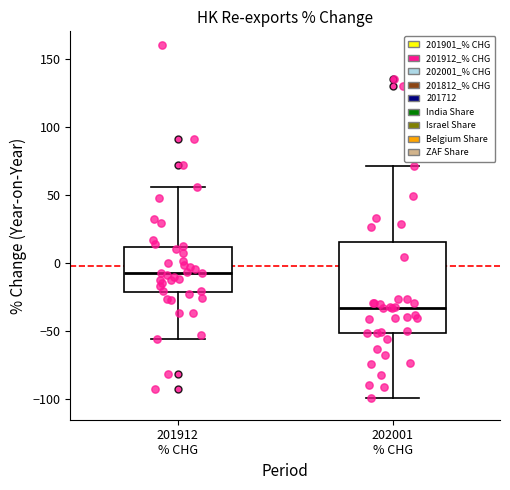

Which box's median line is the highest?

201912 % CHG